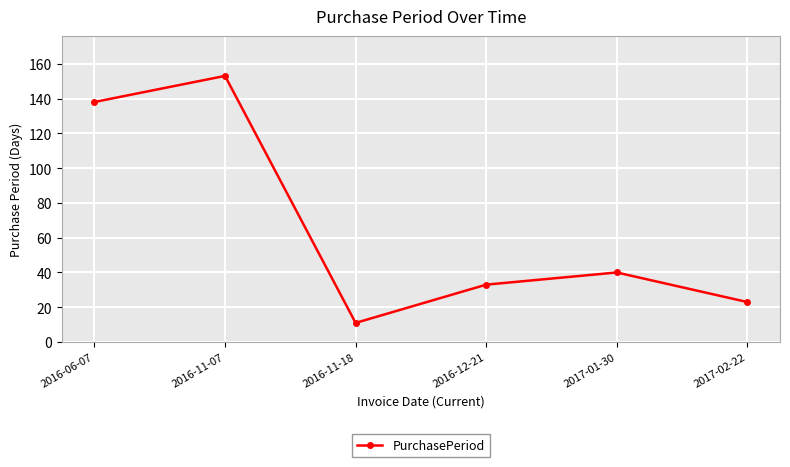

Reading right to left, transcribe all the data shown in this chart.

2017-02-22=23	2017-01-30=40	2016-12-21=33	2016-11-18=11	2016-11-07=153	2016-06-07=138